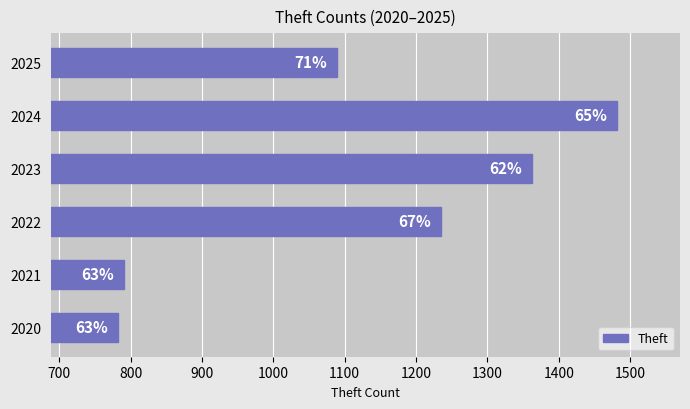

What is the sum of all values?

6742